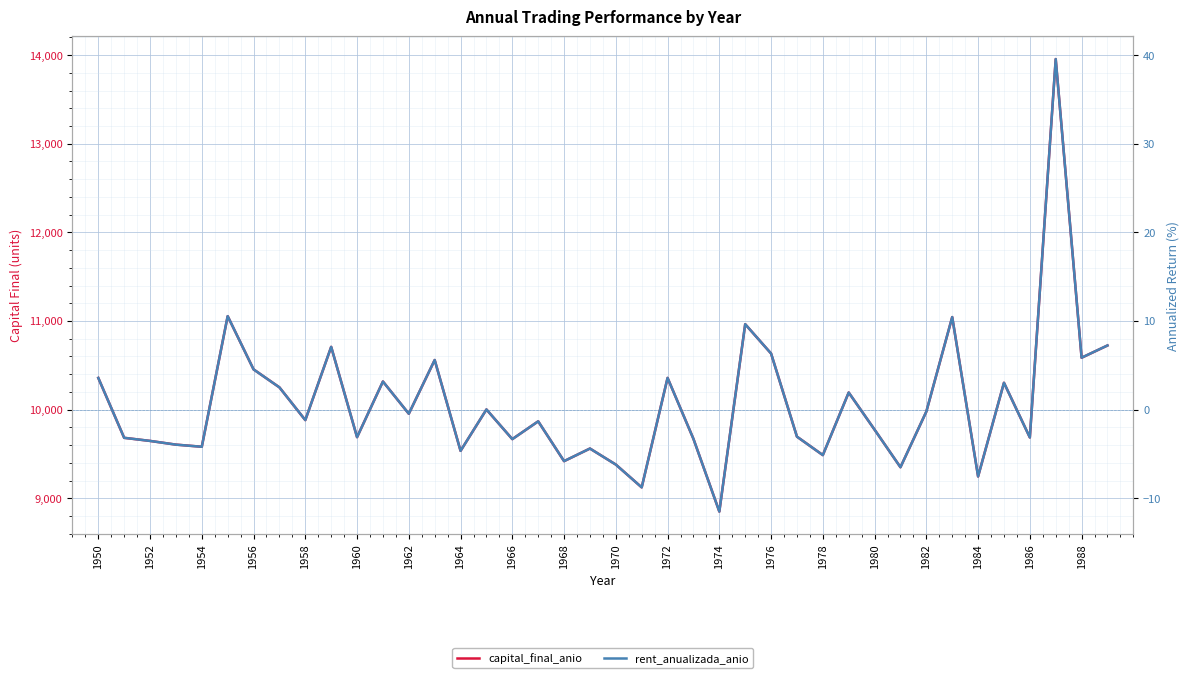

True or false: rent_anualizada_anio and capital_final_anio cross at least once.

False